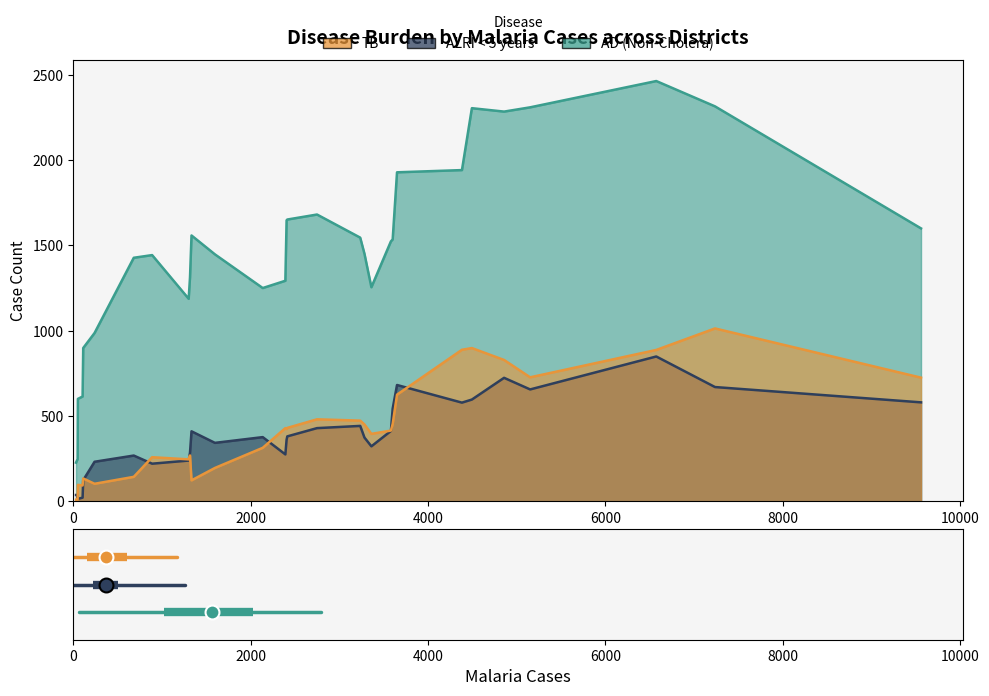

Rank the series by their maximum value, from lowest to highest.

AD (Non-Cholera), ALRI < 5 years, TB